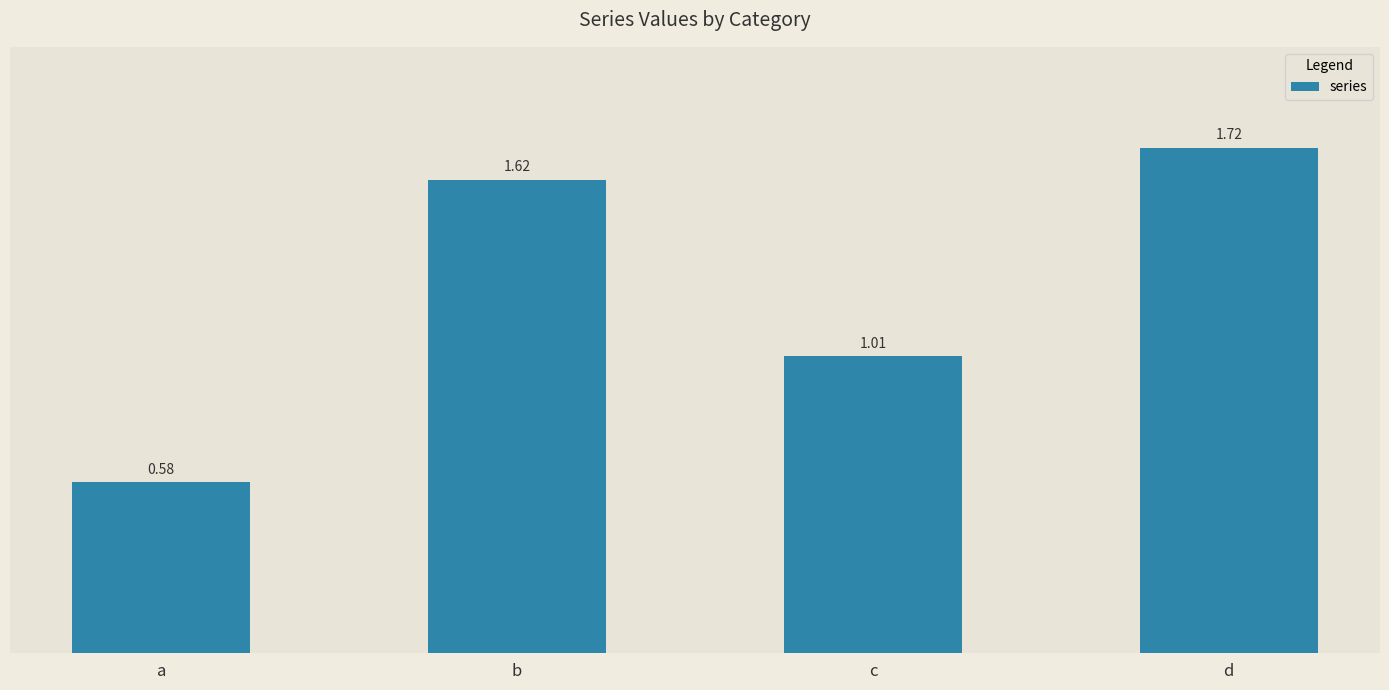

Rank the categories by value from highest to lowest.

d, b, c, a